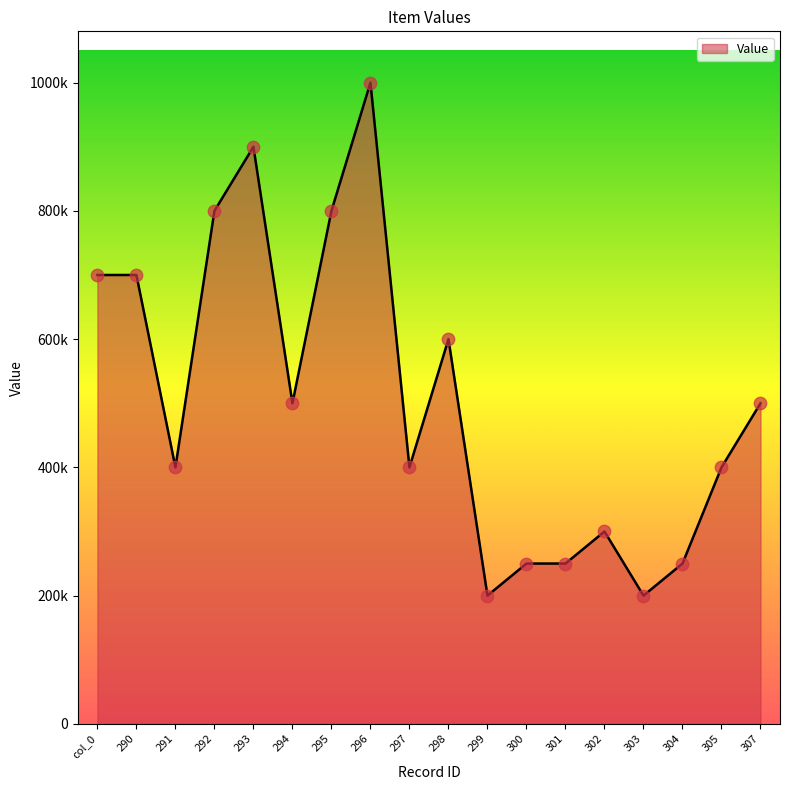

Approximately how many times larger is the value at 303 compared to 295?

0.2